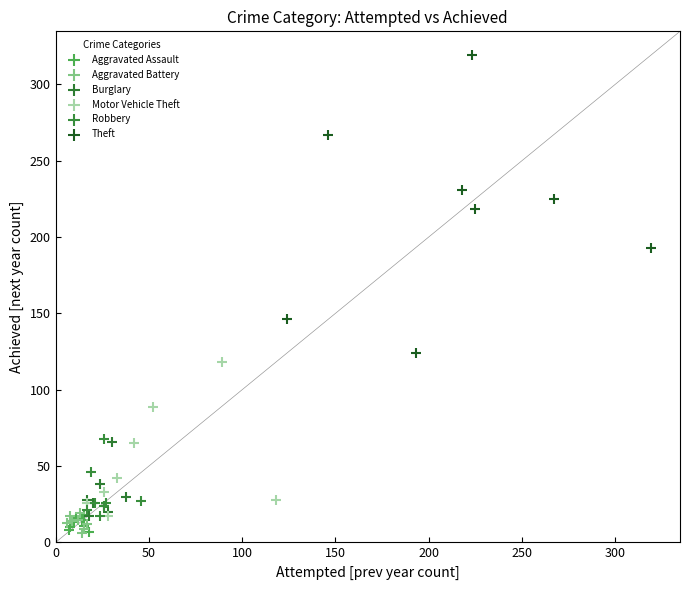

Which series has the widest spread of Y values?

Theft